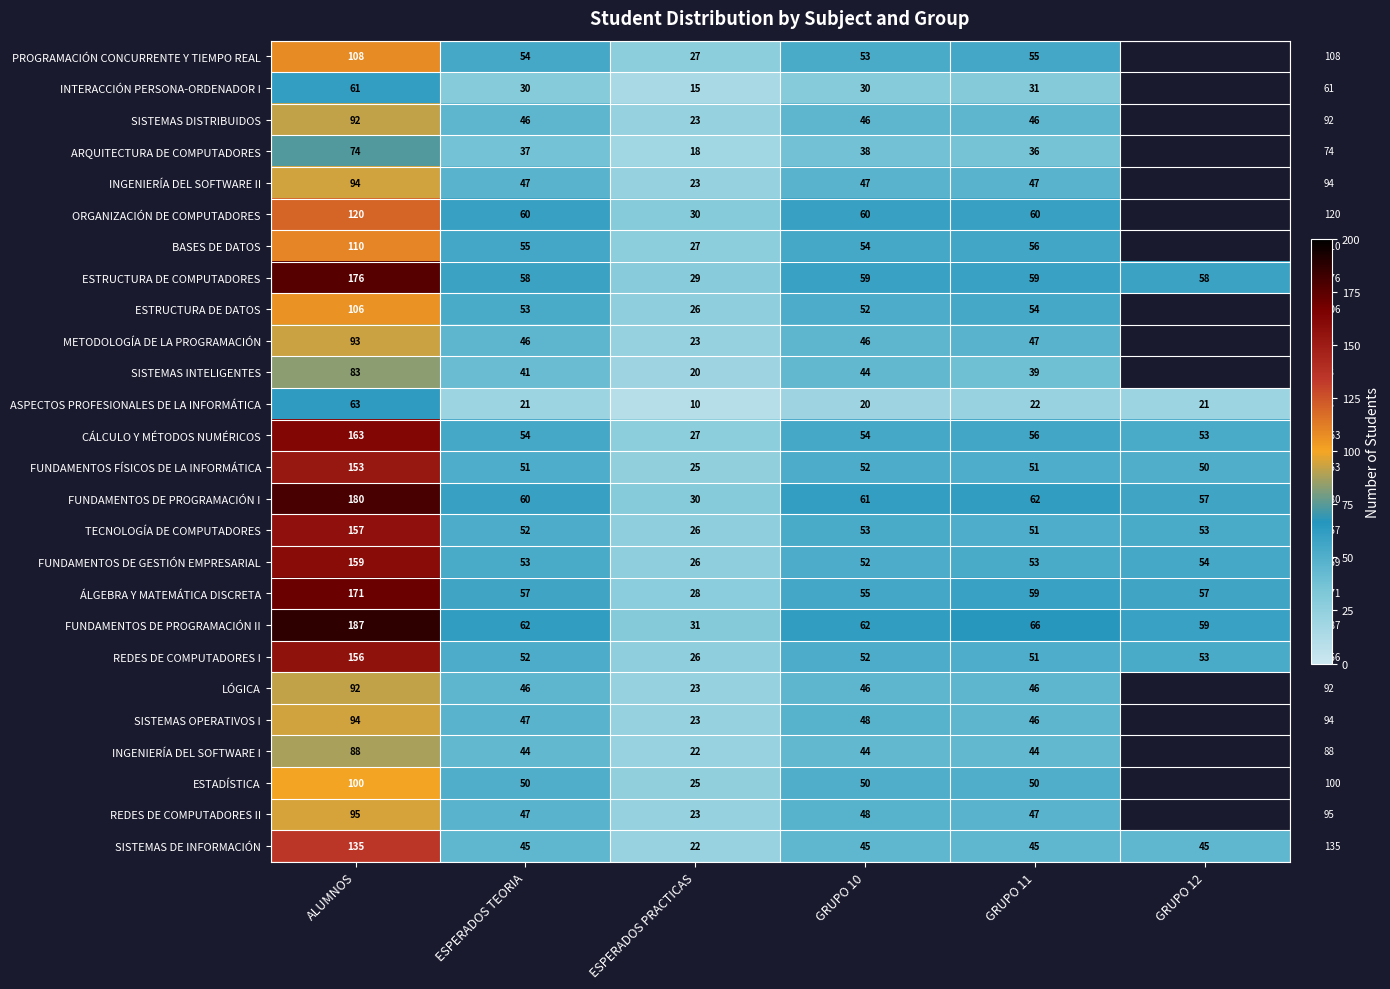

True or false: LÓGICA has a value of 13 at ESPERADOS PRACTICAS.

False